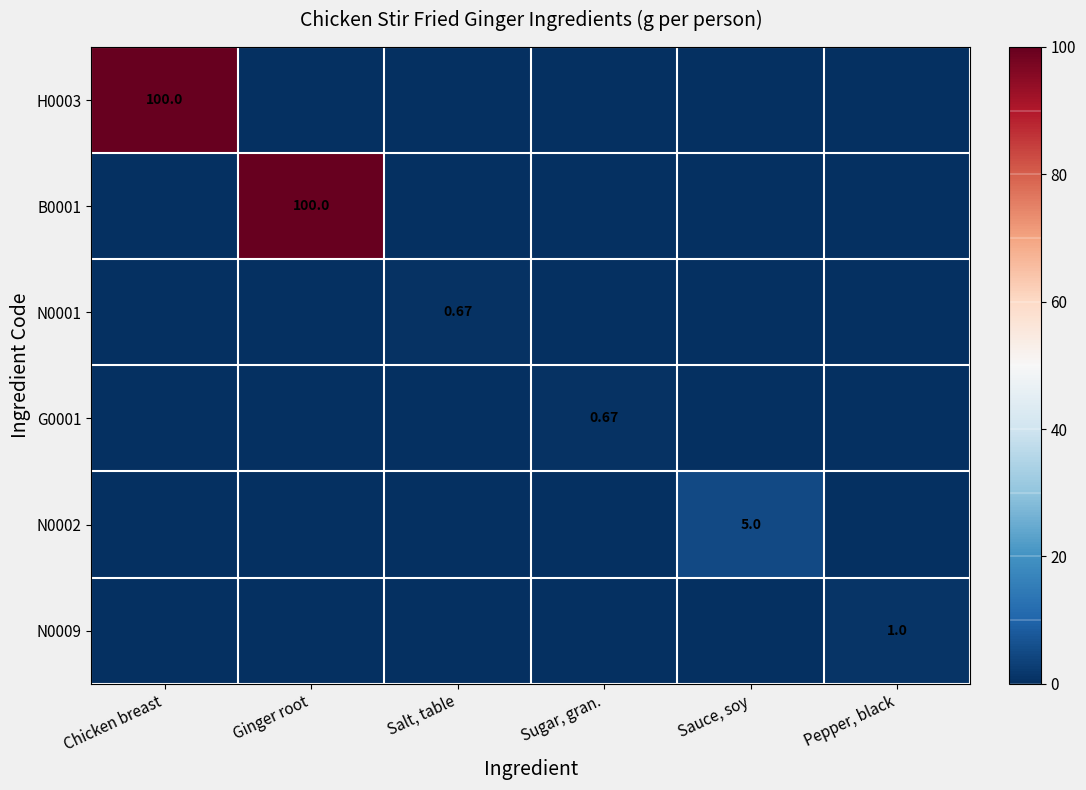

How many distinct data groups are displayed?

6